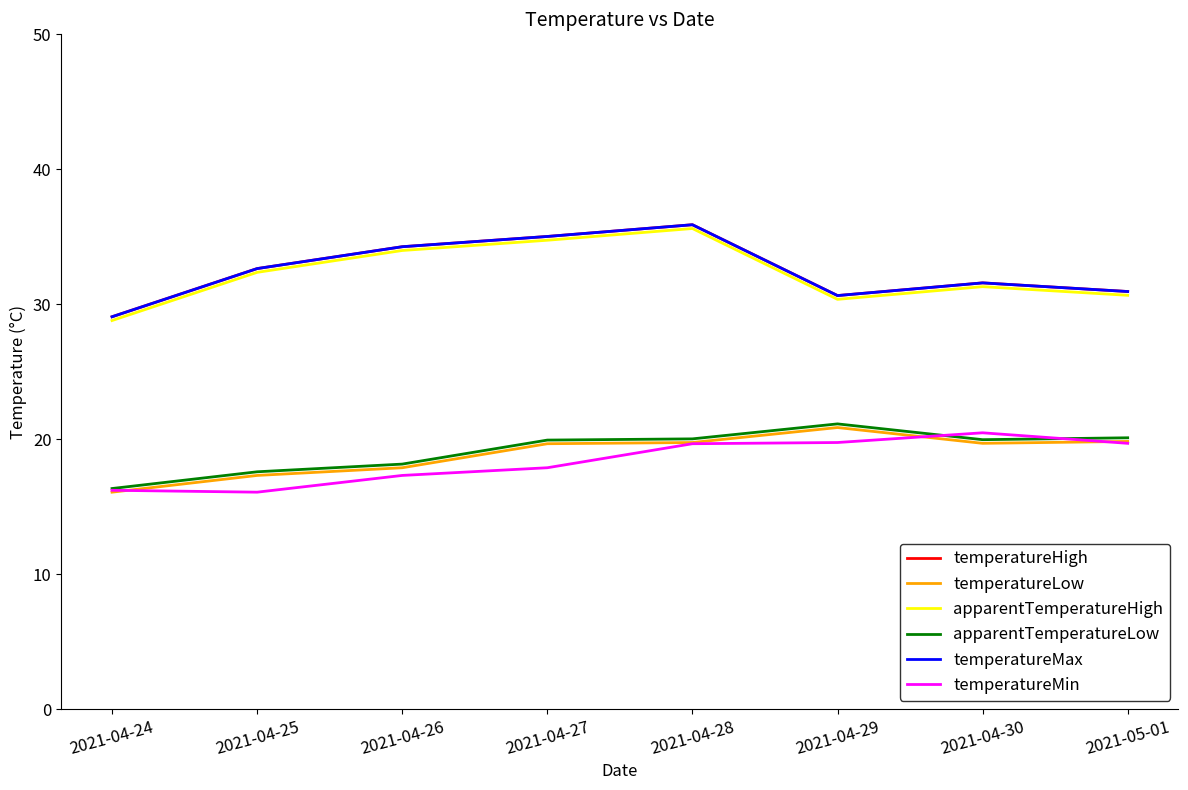

Is this an area chart (filled region under the line)?

No